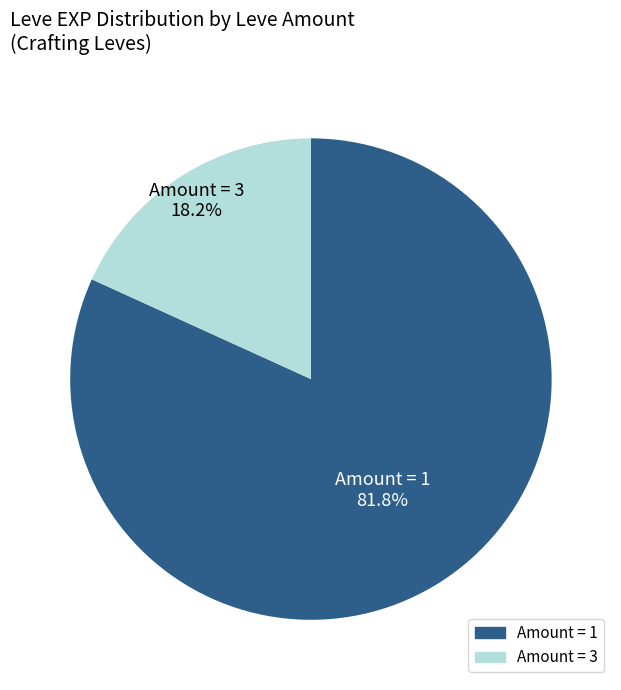

Is there any slice that represents more than half of the pie?

Yes